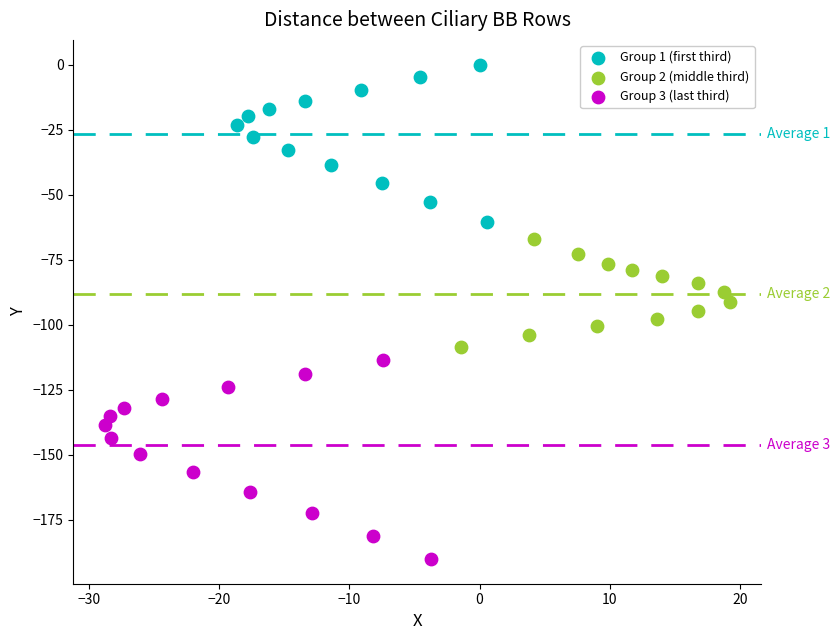

Which series contains the highest Y value?

Group 1 (first third)